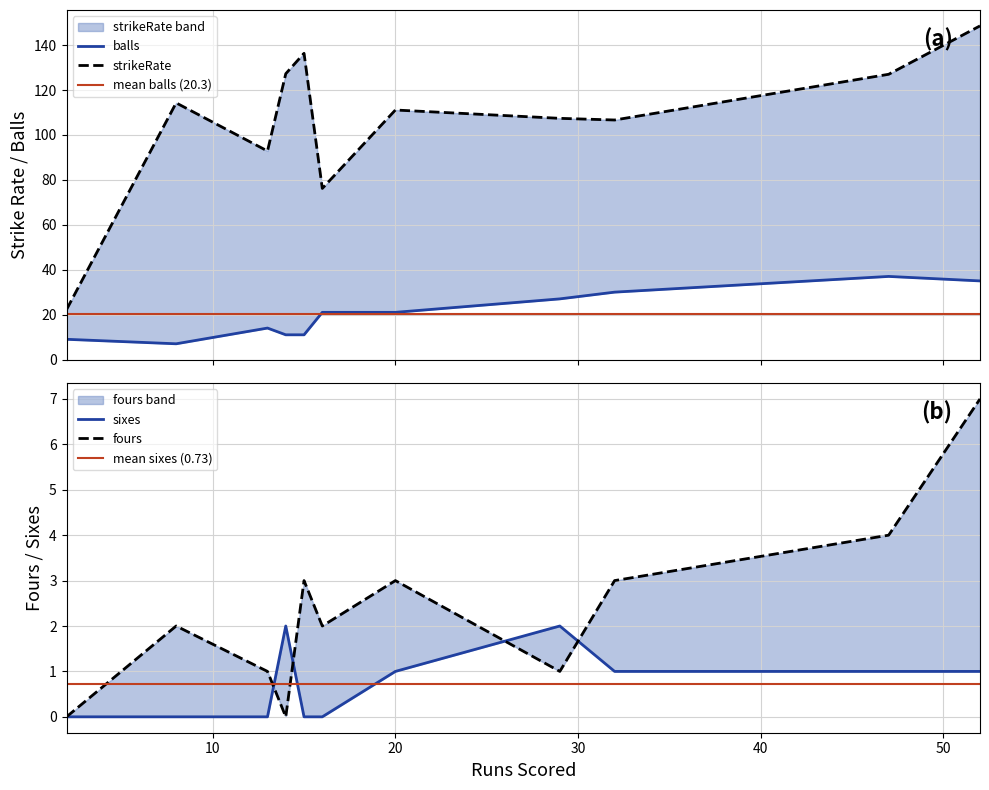

What is the difference between the highest and lowest values at 47?

126.0